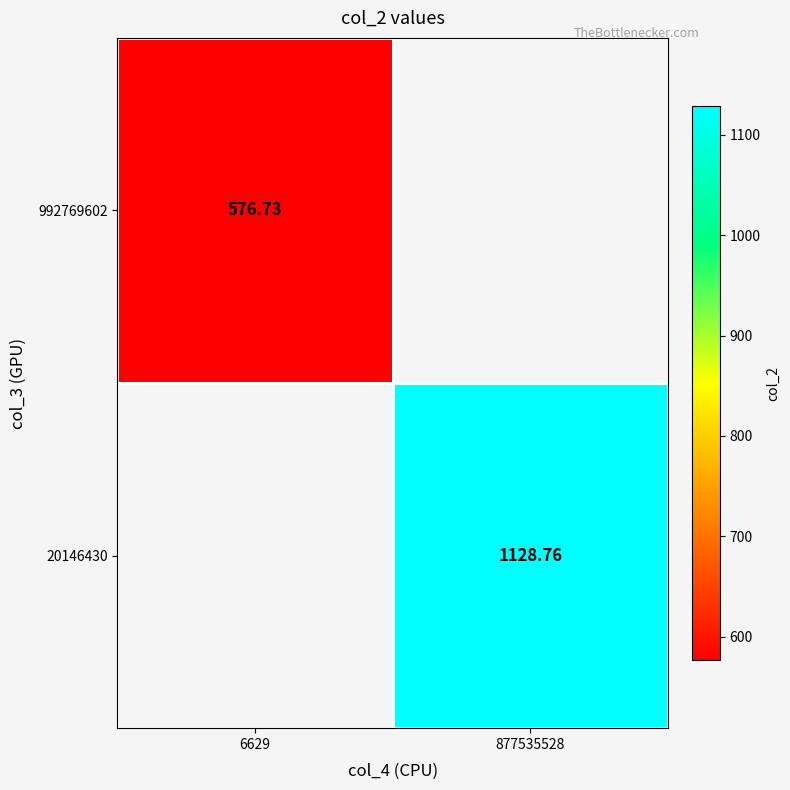

Is the value of 992769602 at 6629 greater than the value of 20146430 at 877535528?

No